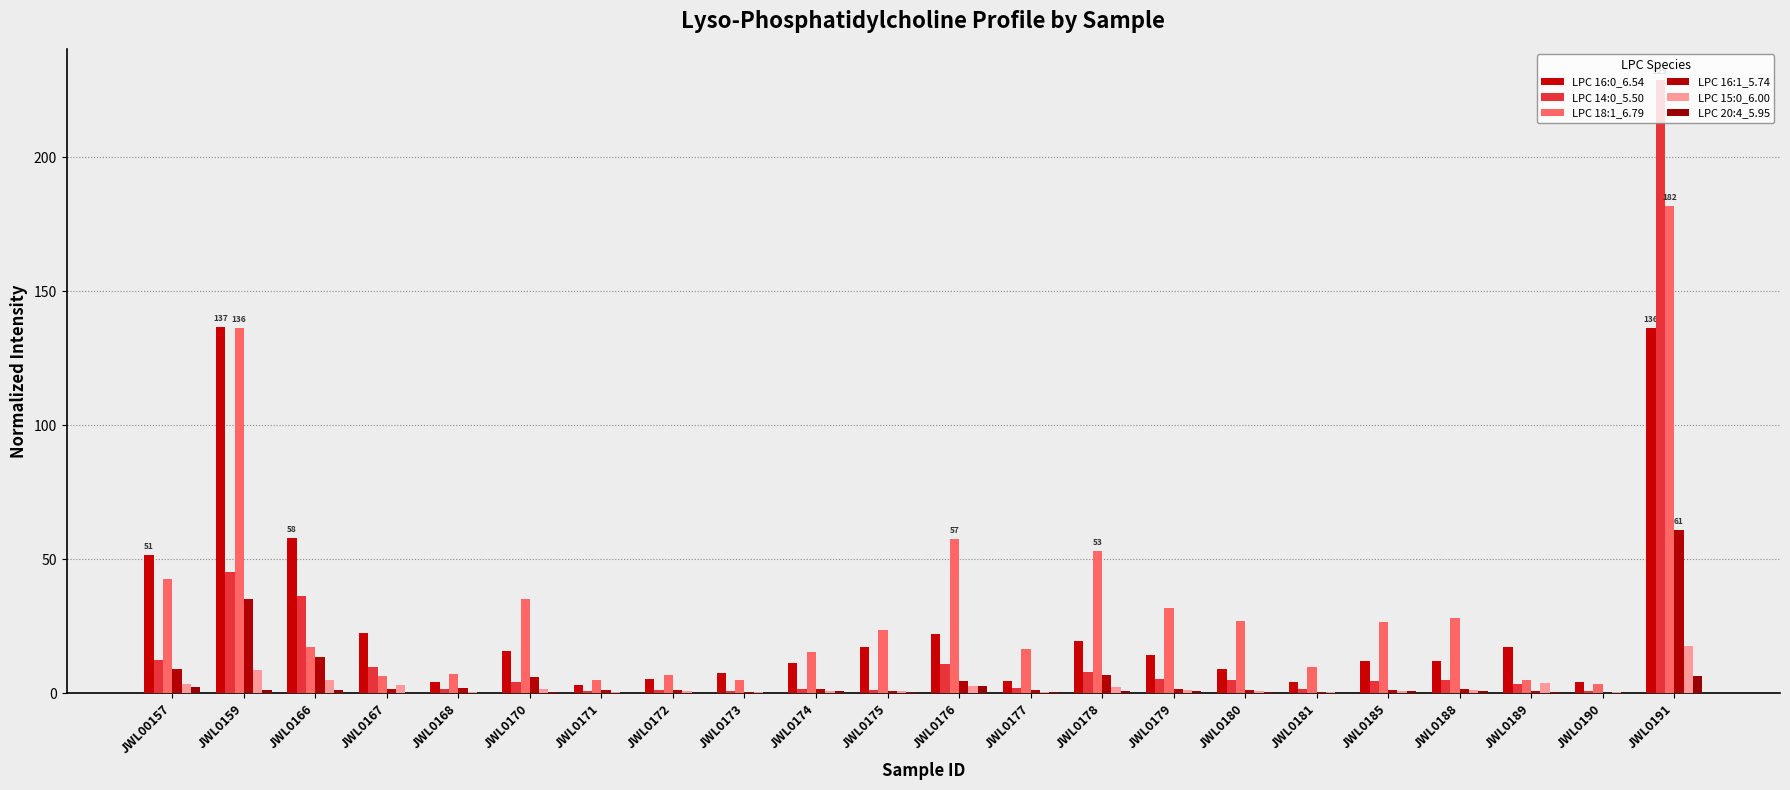

How many groups of bars are there?

22